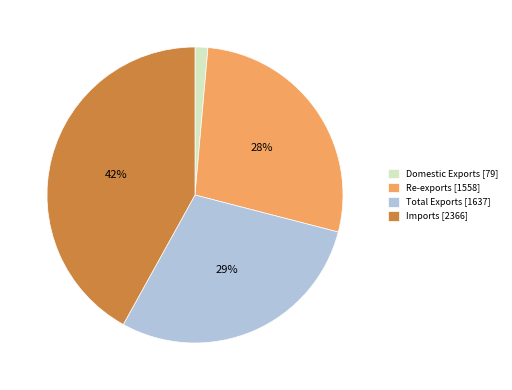

To the nearest percent, what portion does Re-exports represent?

28%